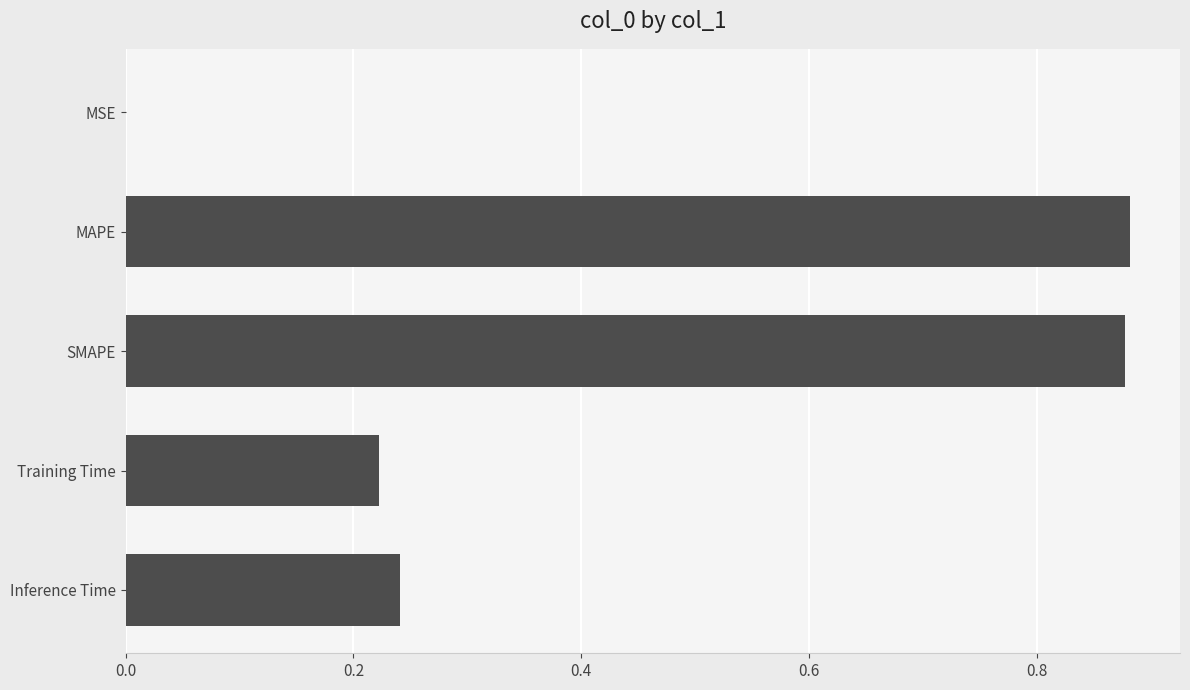

True or false: the data shows 1.5 at SMAPE.

False